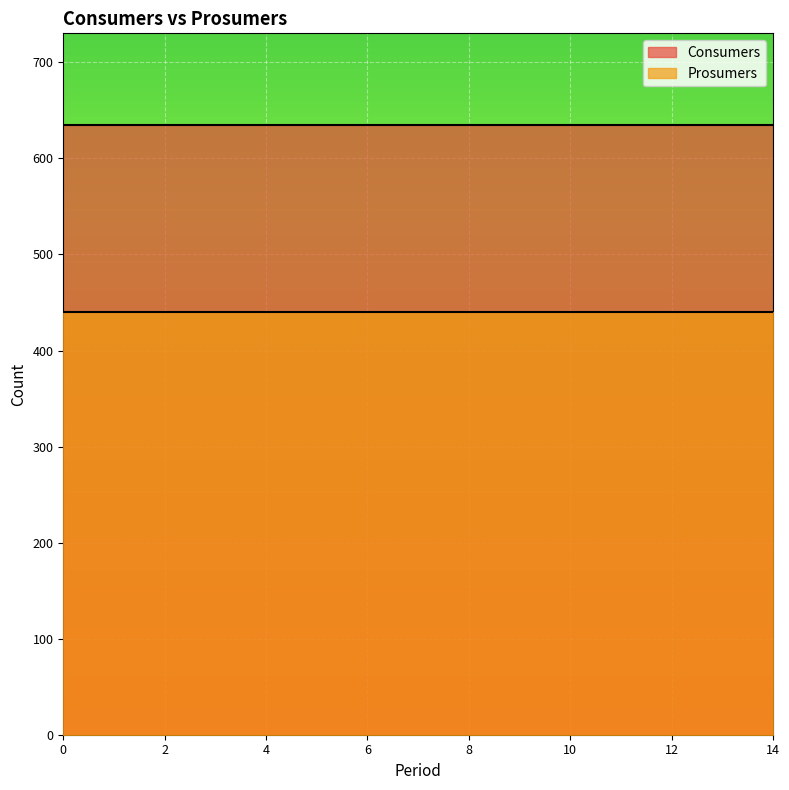

What is the greatest value displayed?

635